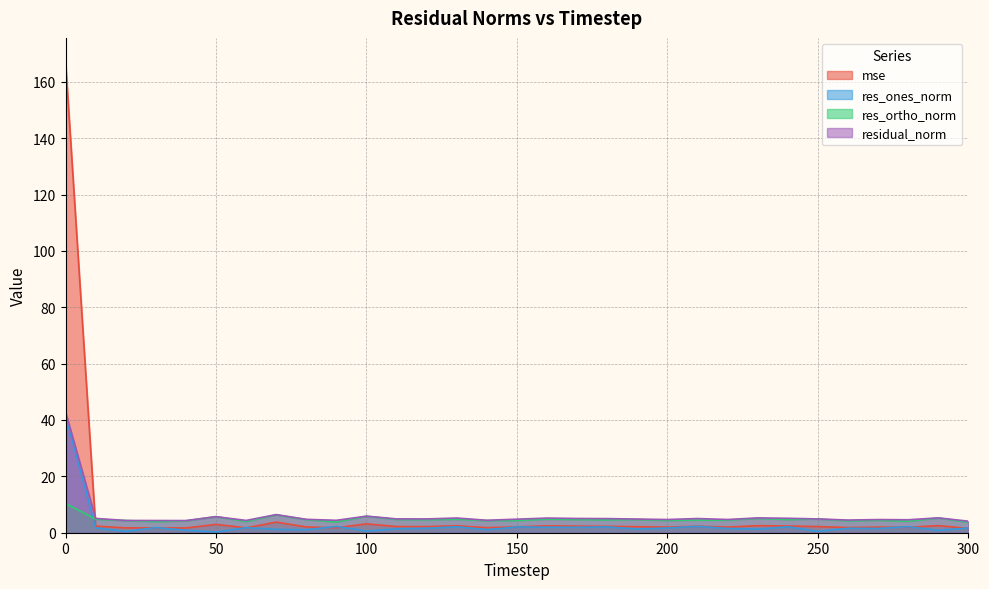

How many lines are shown in the chart?

4